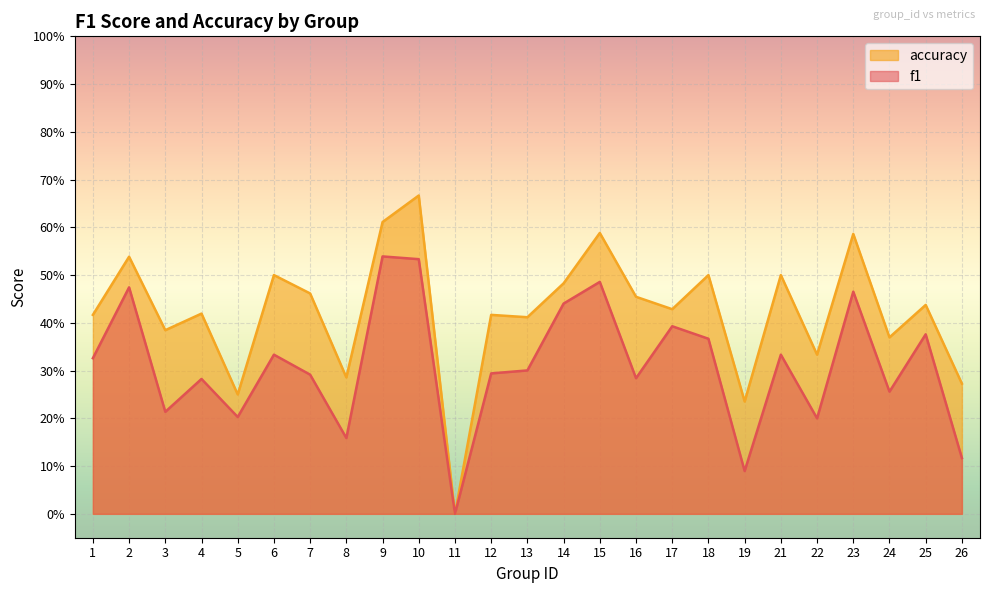

At which category does accuracy reach its first local peak?

2